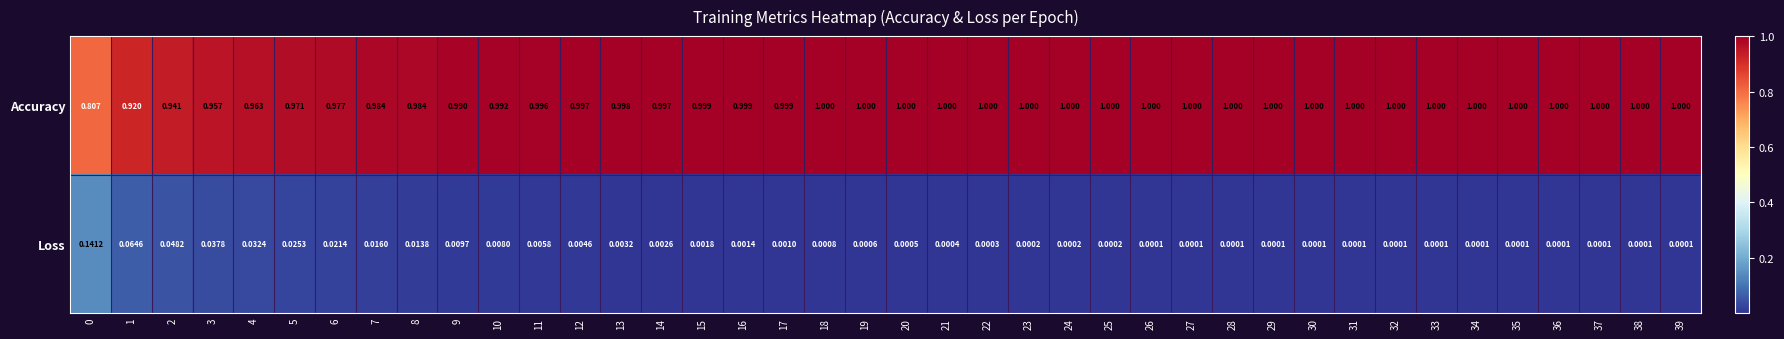

Is the value of Accuracy at 4 greater than the value of Loss at 6?

Yes